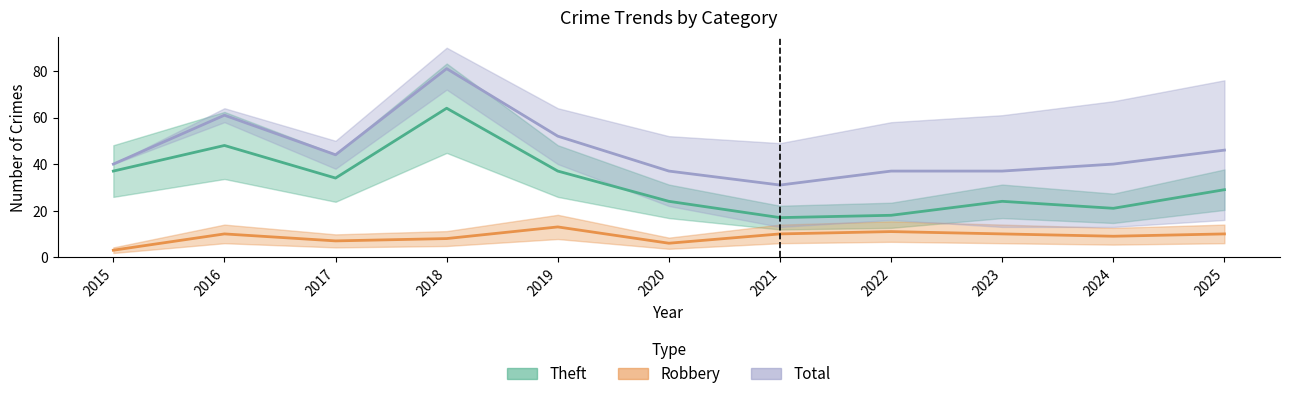

True or false: Total has more than 2 interior local peaks.

False